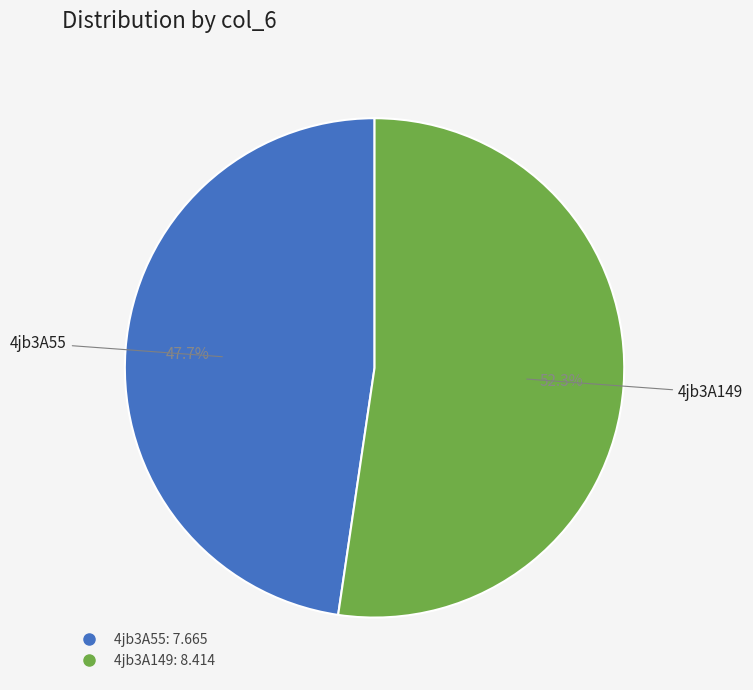

Between 4jb3A149 and 4jb3A55, which is larger?

4jb3A149